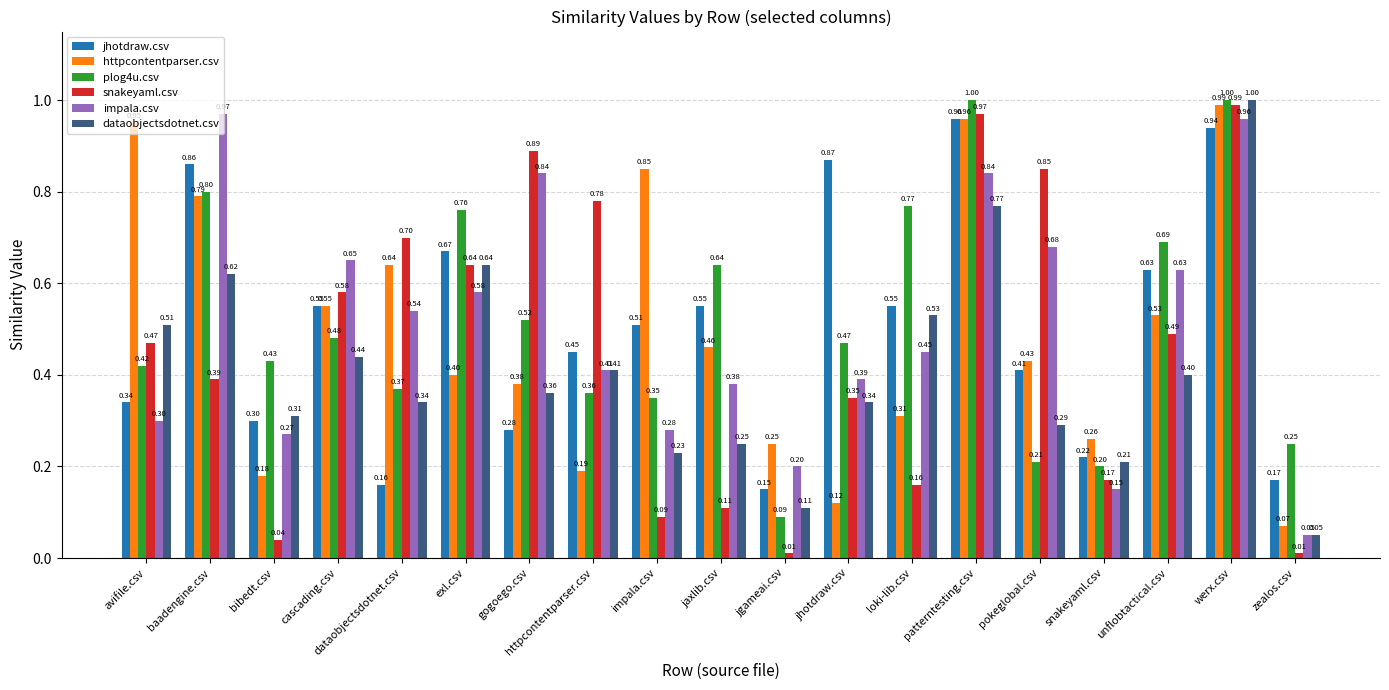

The jhotdraw.csv series shows 0.9 at loki-lib.csv. True or false?

False